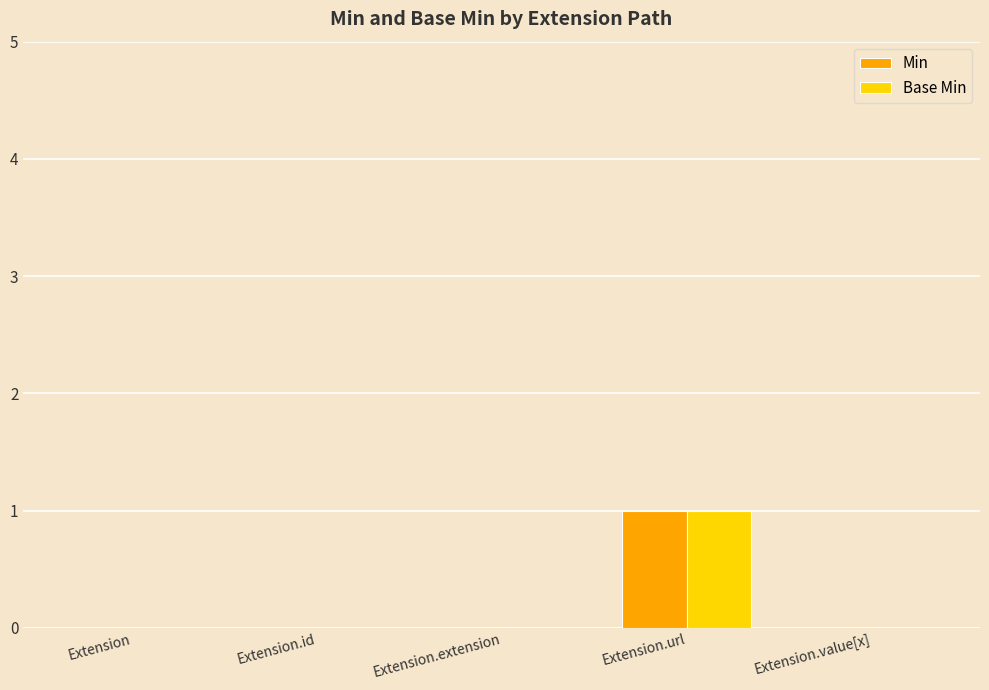

True or false: Base Min has a value of 0 at Extension.

True